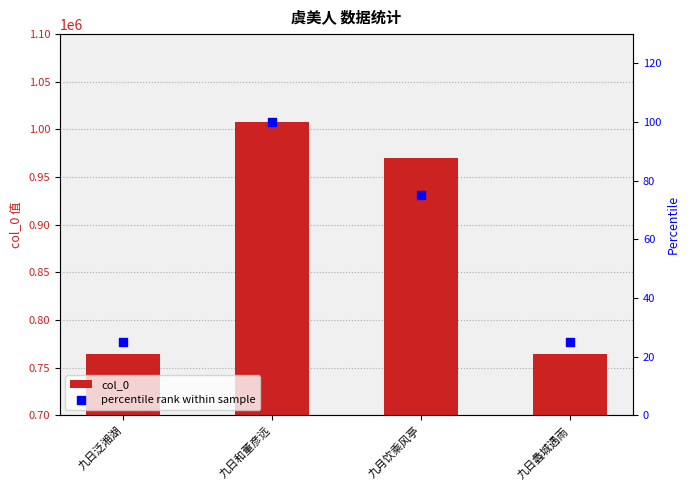

What is the total value across all series at 九日泛湘湖?

764637